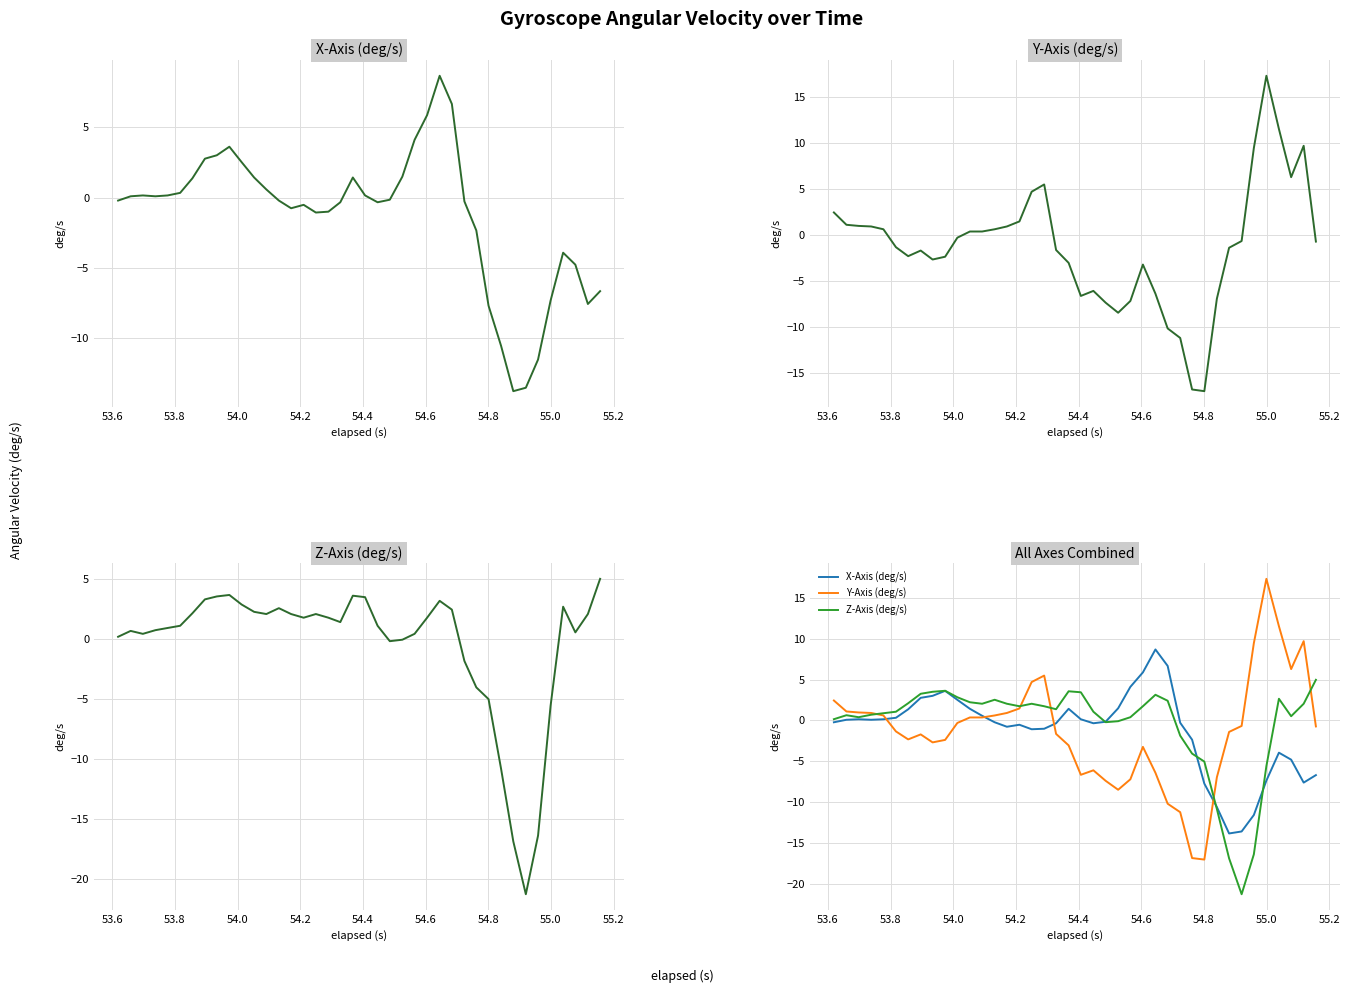

Does the chart display data point markers on the line(s)?

No